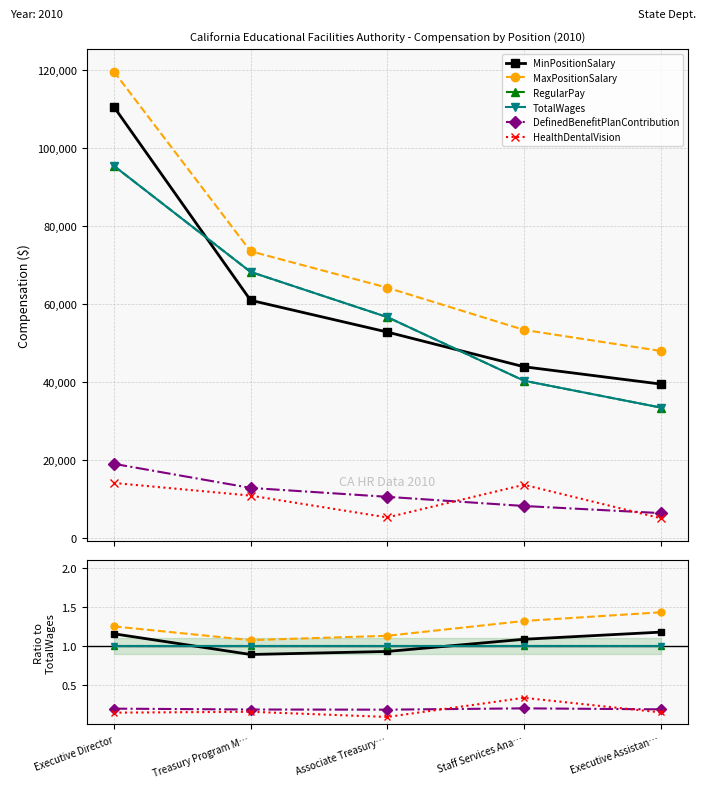

Where do TotalWages and MinPositionSalary first cross each other?

Executive Director and Treasury Program M…